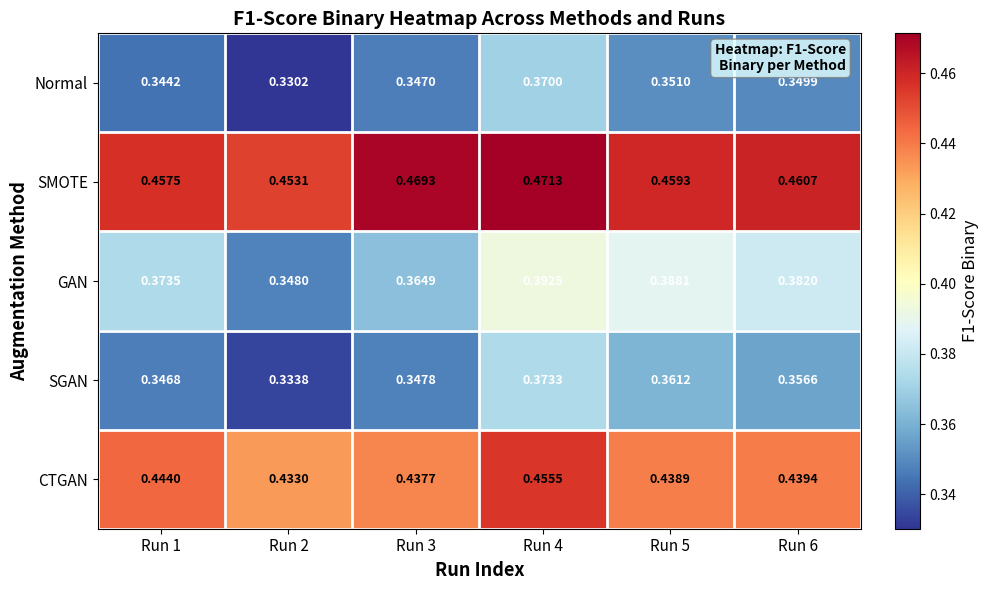

List the series in order of their peak value, lowest first.

Normal, SGAN, GAN, CTGAN, SMOTE